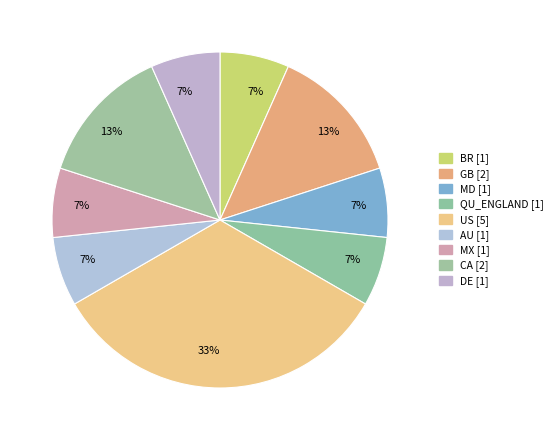

How many slices are in this pie chart?

9